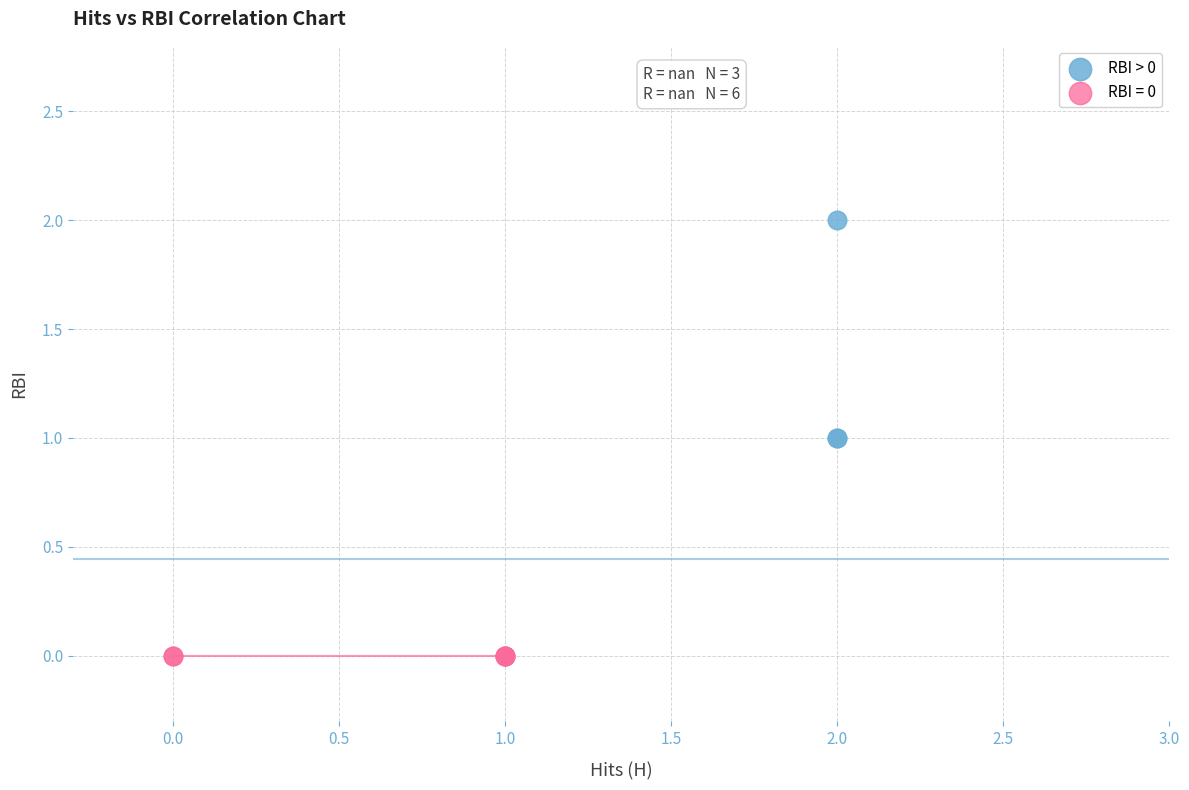

Which series reaches the minimum Y coordinate?

RBI = 0